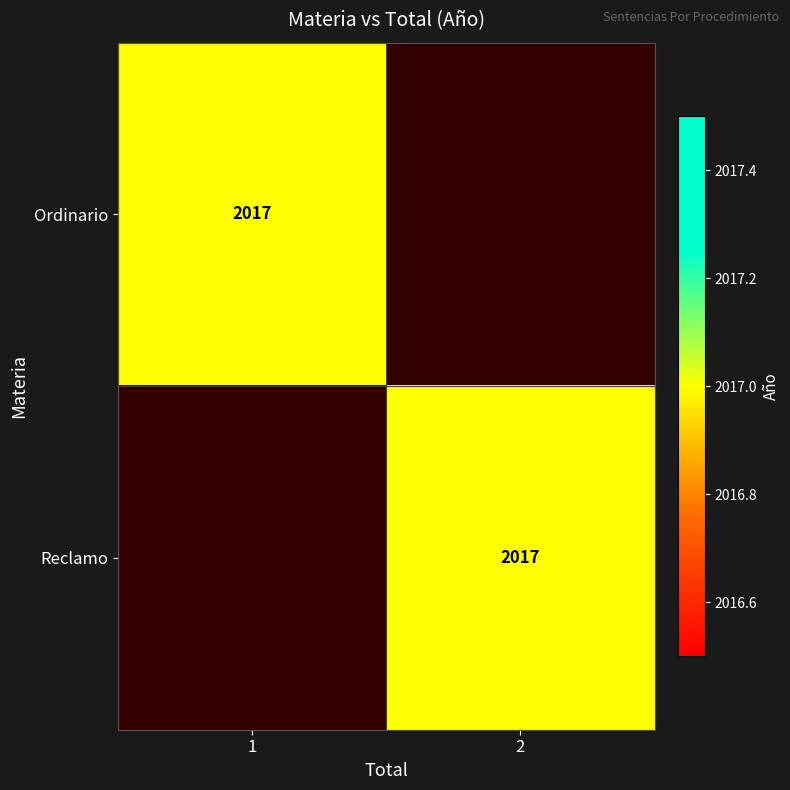

The Reclamo series shows 2017 at 2. True or false?

True